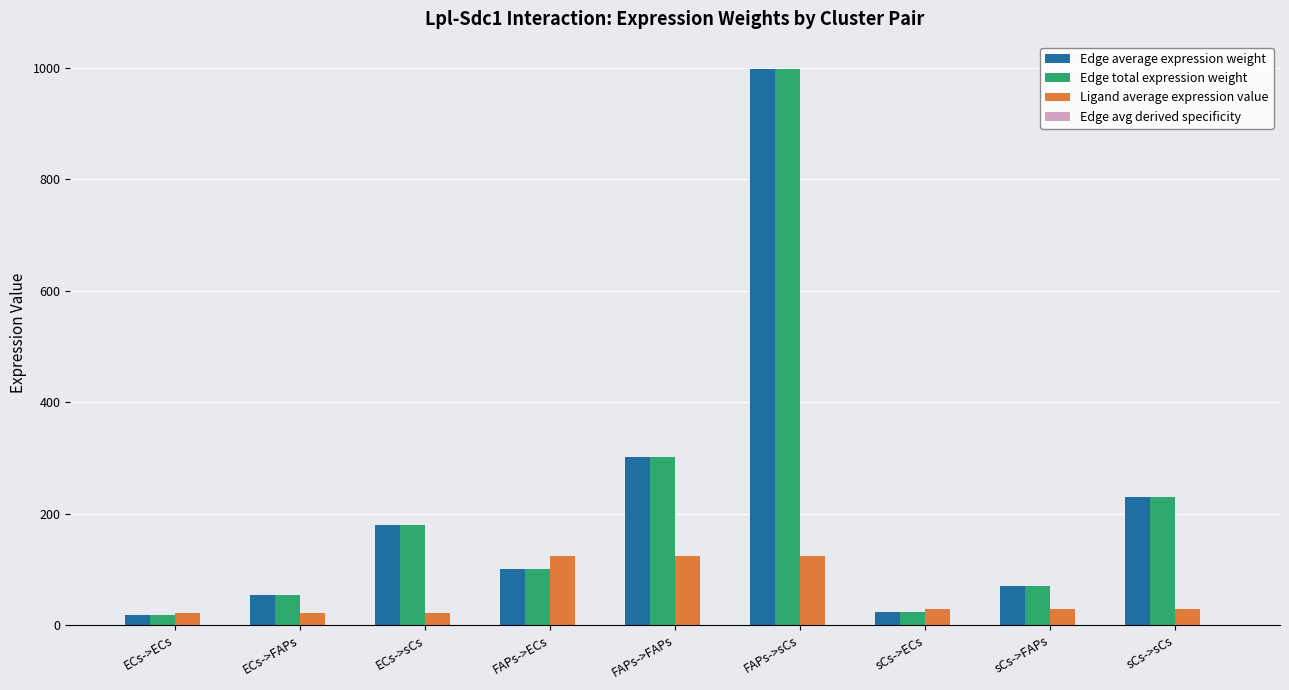

What value does the Edge average expression weight series have at sCs->sCs?

229.1